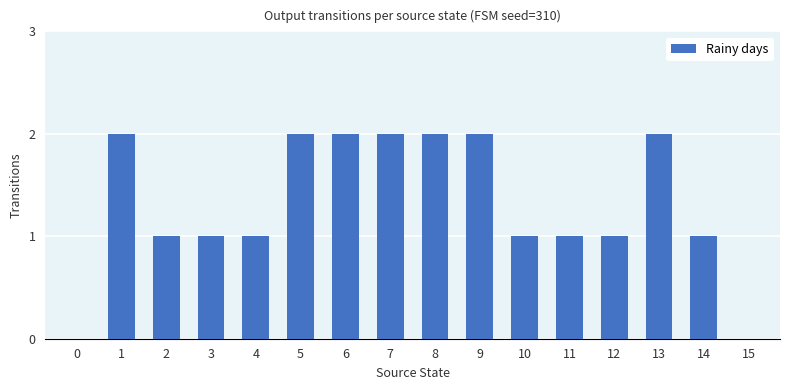

Count the number of data series in this chart.

1